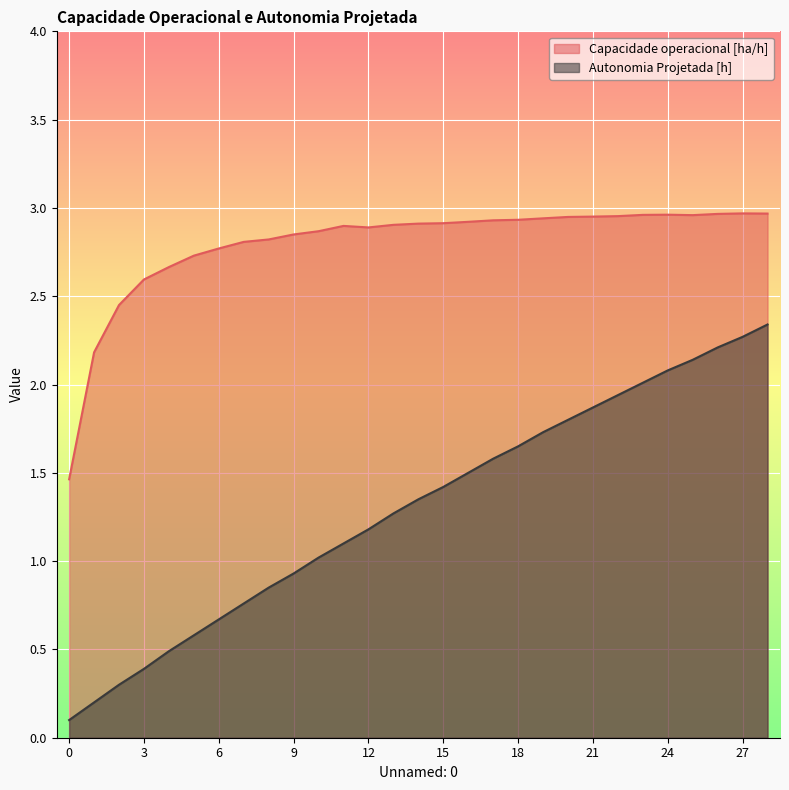

Between 4 and 22, which series saw the biggest shift?

Autonomia Projetada [h]